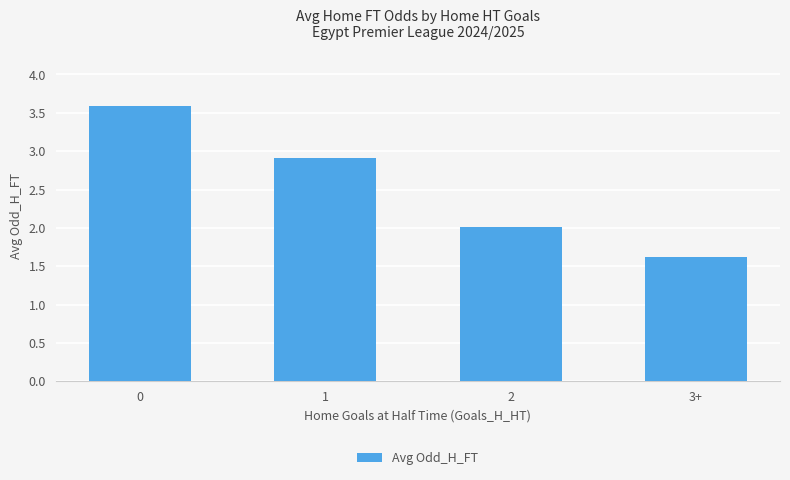

Reading right to left, extract all data points from this chart.

1.6	2.0	2.9	3.6